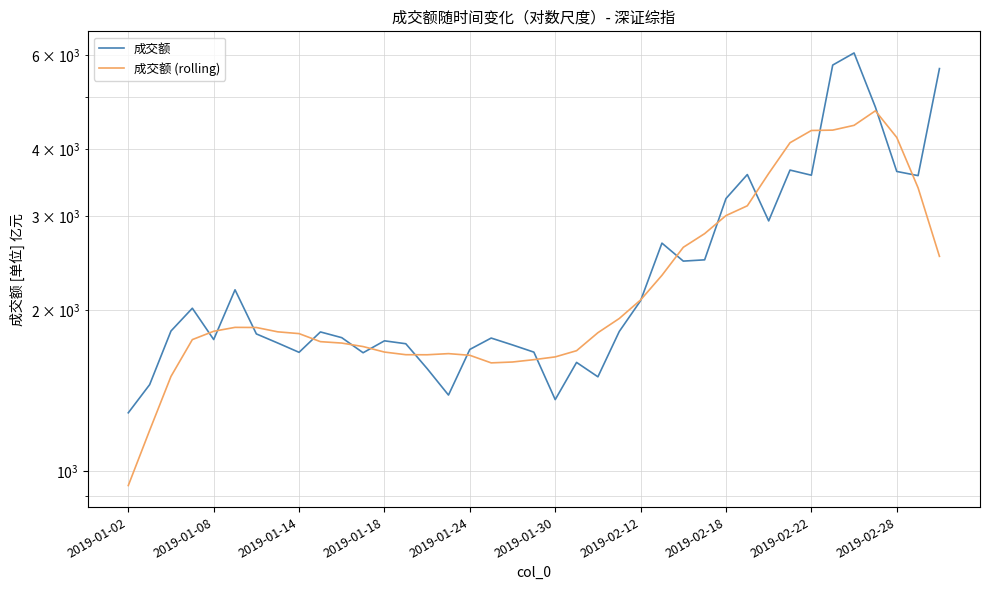

Reading left to right, what are all the values shown in this chart?

成交额: 1286.7	1452.4	1829.6	2017.9	1763.6	2184.5	1806.7	1737.5	1669.1	1822.2	1777.9	1666.1	1753.8	1732.0	1556.4	1388.8	1690.1	1774.9	1723.0	1670.5	1361.9	1598.3	1502.2	1825.6	2084.6	2670.4	2471.6	2485.2	3235.2	3587.1	2938.4	3656.7	3577.0	5745.9	6053.1	4794.1	3635.3	3570.7	5659.5
成交额 (rolling): 940.9	1192.9	1504.9	1763.0	1827.4	1858.4	1857.4	1823.1	1809.1	1747.6	1737.0	1711.1	1671.0	1652.1	1651.7	1659.8	1647.9	1595.1	1601.1	1617.3	1636.6	1680.9	1816.2	1930.6	2091.1	2325.0	2622.8	2781.8	3006.4	3135.9	3603.6	4113.3	4336.0	4342.9	4433.3	4719.4	4208.4	3387.5	2522.8